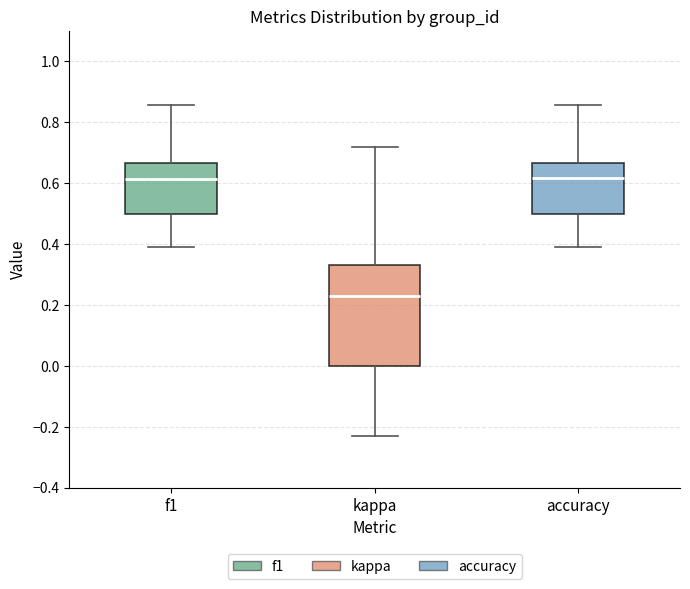

Reading left to right, transcribe this box plot: for each box, give where its median line is, the range the box spans, and where its two whiskers end, as read against the y-axis. The values are not printed on the chart, so give them approximately, as read against the axis.

f1: median 0.62, box 0.50 to 0.66, whiskers 0.40 to 0.86
kappa: median 0.22, box 0.00 to 0.34, whiskers -0.24 to 0.72
accuracy: median 0.62, box 0.50 to 0.66, whiskers 0.40 to 0.86